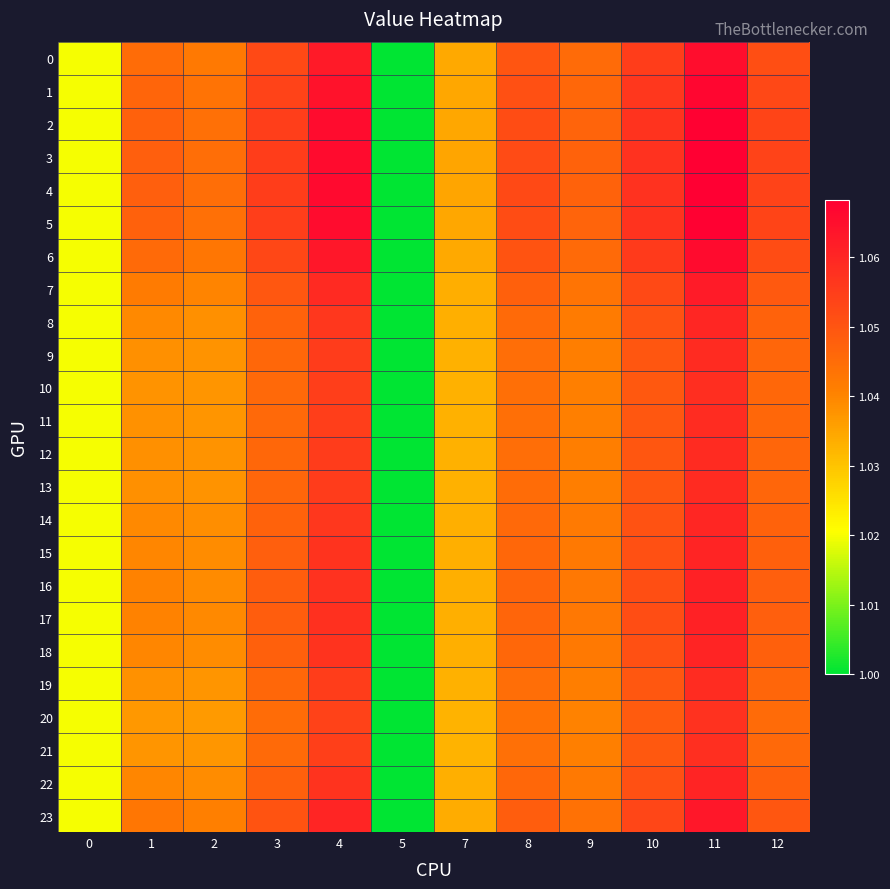

What is the smallest value displayed?

1.0